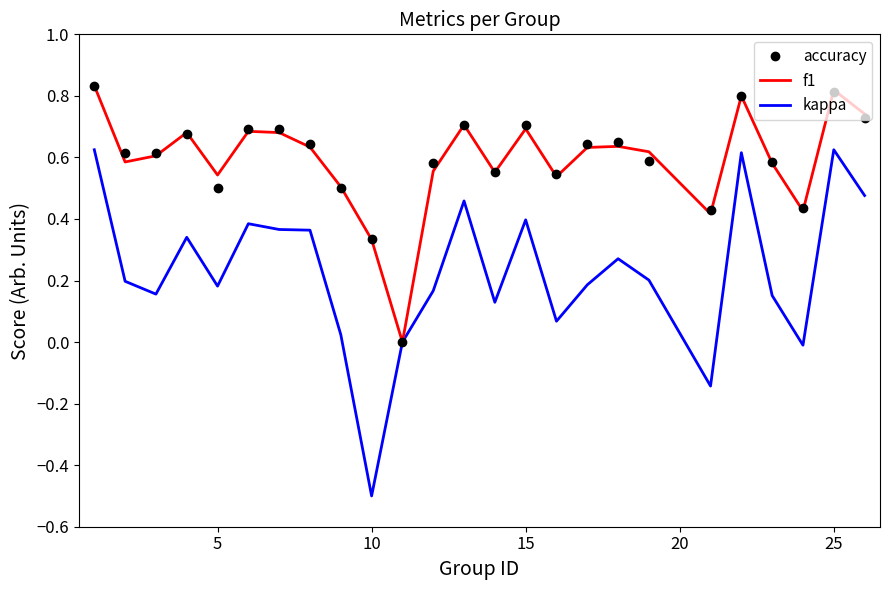

What is the smallest value displayed?

-0.5